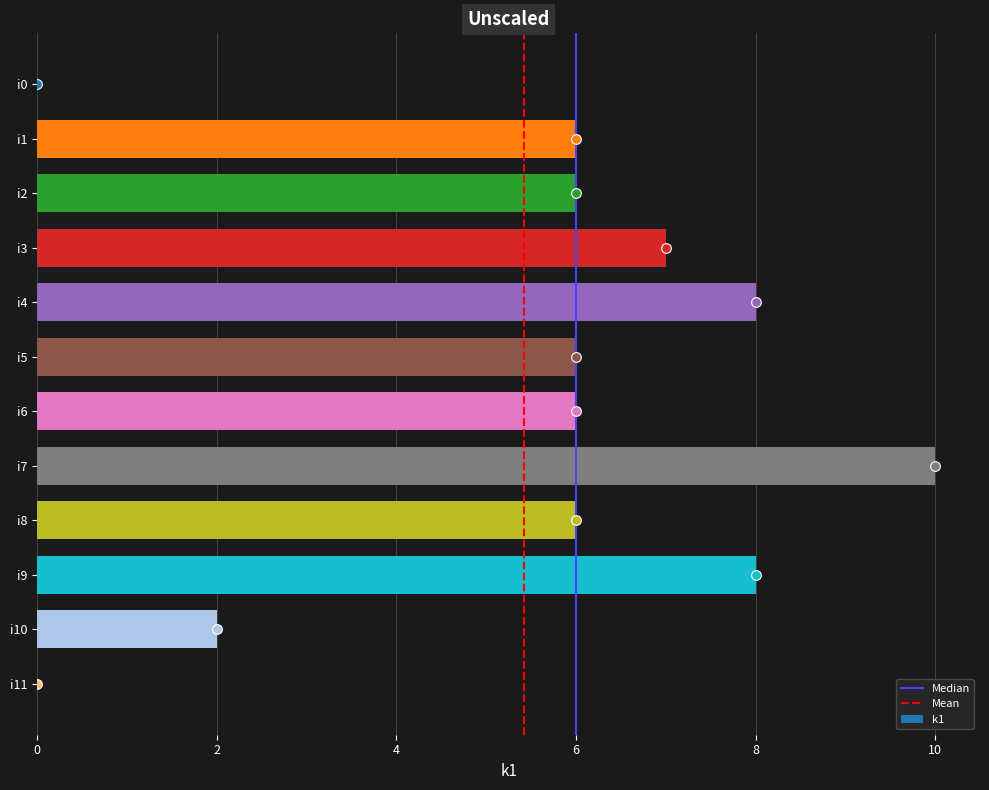

How many series are shown in this chart?

1